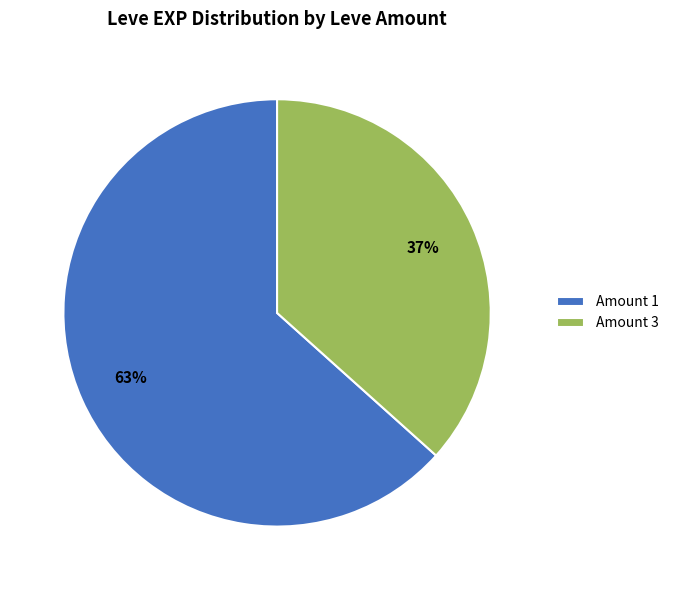

To the nearest percent, what portion does Amount 1 represent?

63%